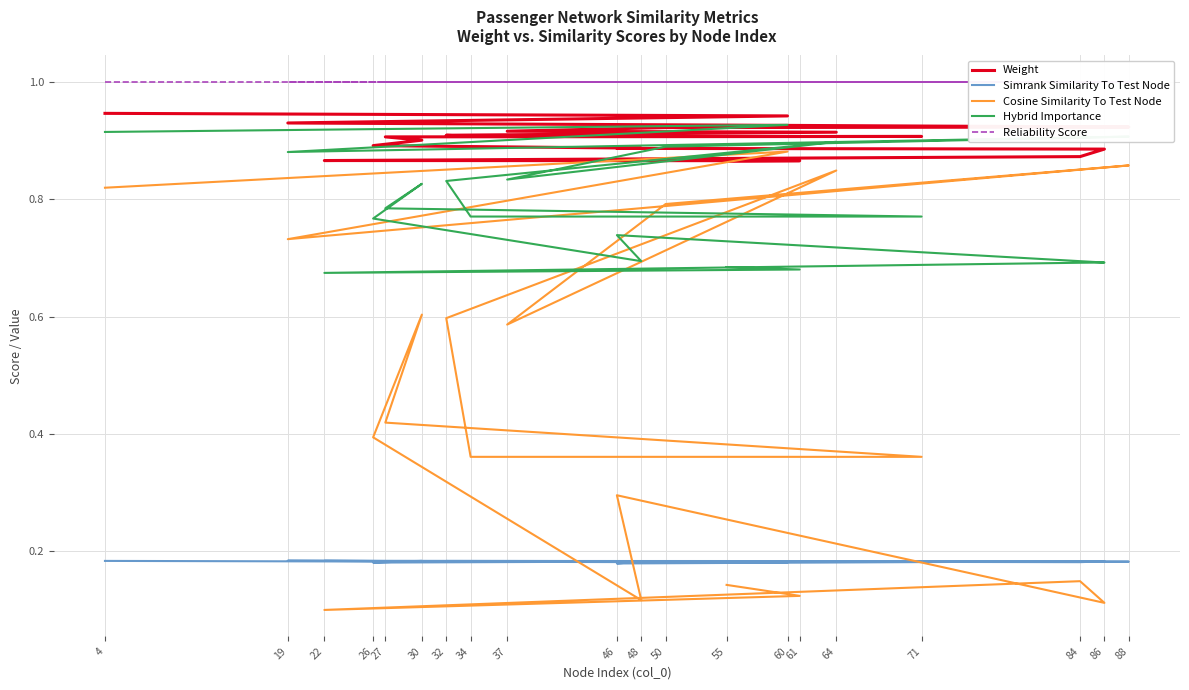

Reading left to right, list all the values displayed in this chart.

Weight: 0.9	0.9	0.9	0.9	0.9	0.9	0.9	0.9	0.9	0.9	0.9	0.9	0.9	0.9	0.9	0.9	0.9	0.9	0.9	0.9
Simrank Similarity To Test Node: 0.2	0.2	0.2	0.2	0.2	0.2	0.2	0.2	0.2	0.2	0.2	0.2	0.2	0.2	0.2	0.2	0.2	0.2	0.2	0.2
Cosine Similarity To Test Node: 0.8	0.9	0.7	0.9	0.8	0.6	0.8	0.6	0.4	0.4	0.4	0.6	0.4	0.1	0.3	0.1	0.1	0.1	0.1	0.1
Hybrid Importance: 0.9	0.9	0.9	0.9	0.9	0.8	0.9	0.8	0.8	0.8	0.8	0.8	0.8	0.7	0.7	0.7	0.7	0.7	0.7	0.7
Reliability Score: 1.0	1.0	1.0	1.0	1.0	1.0	1.0	1.0	1.0	1.0	1.0	1.0	1.0	1.0	1.0	1.0	1.0	1.0	1.0	1.0